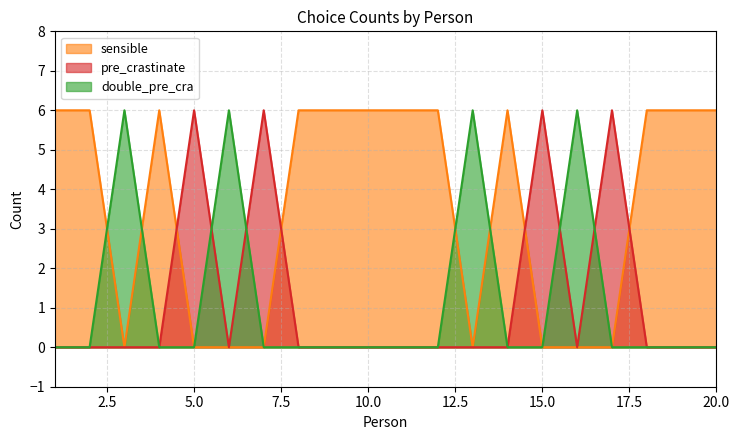

True or false: pre_crastinate has a value of 9 at 15.0.

False